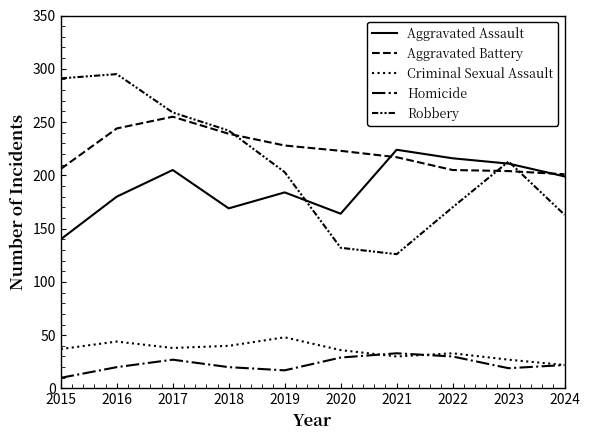

At which category does Homicide reach its first local peak?

2017